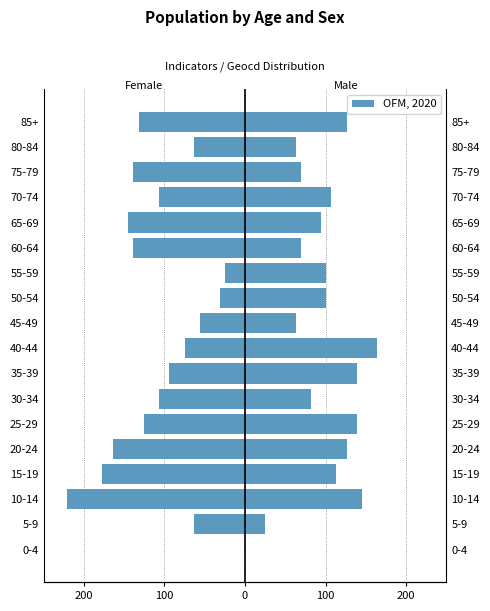

What is the value of the Male bar at the 10th from the left?

63